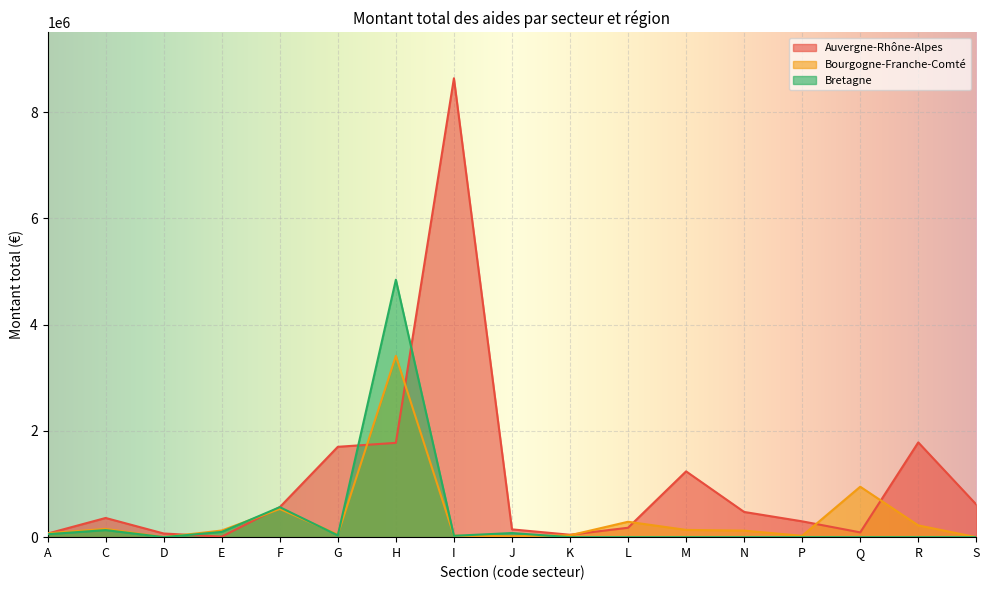

How many series are shown in this chart?

3